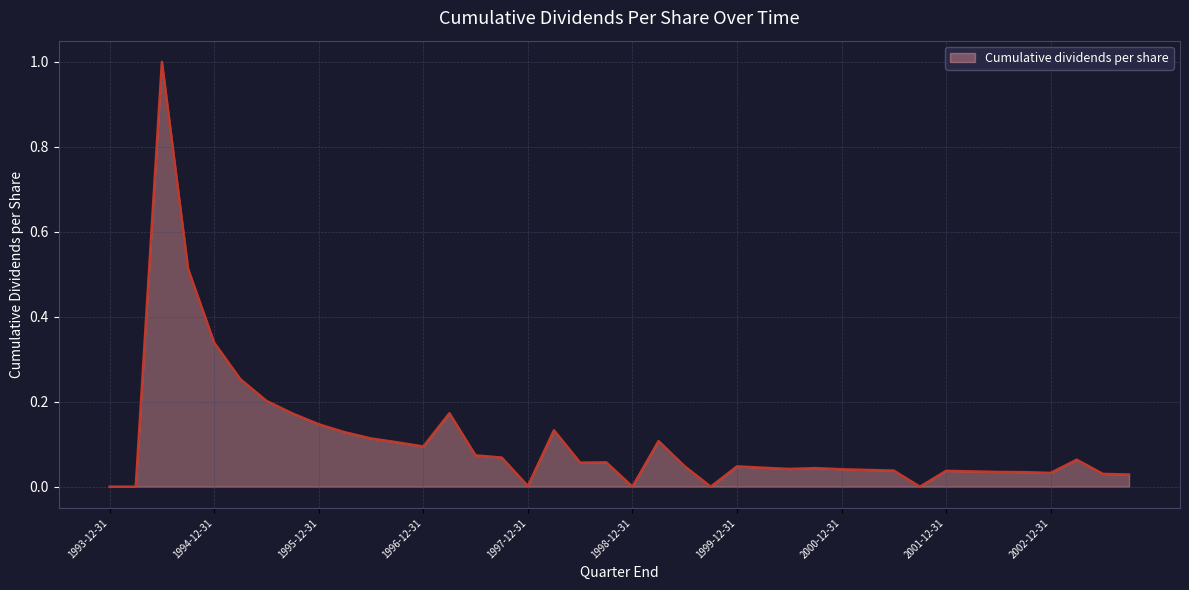

What is the difference between the maximum and minimum values?

1.0